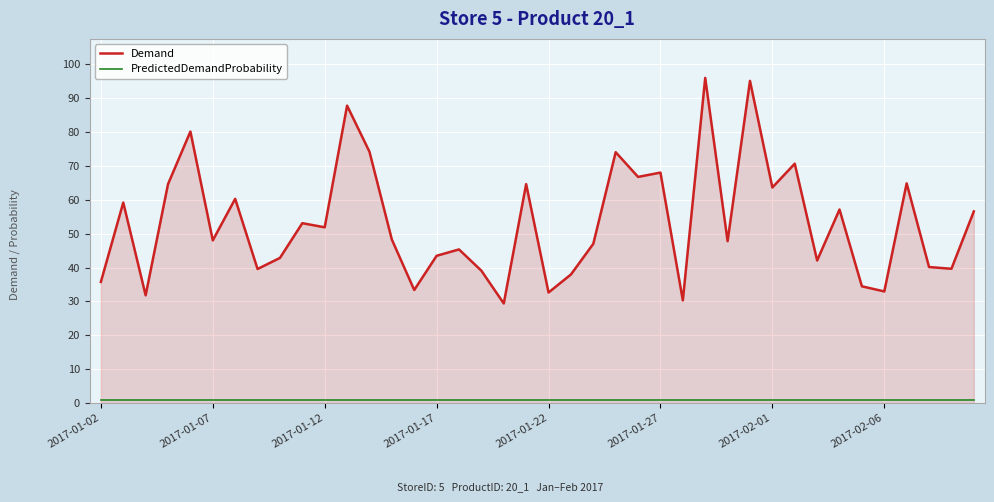

What is the greatest value displayed?

96.0